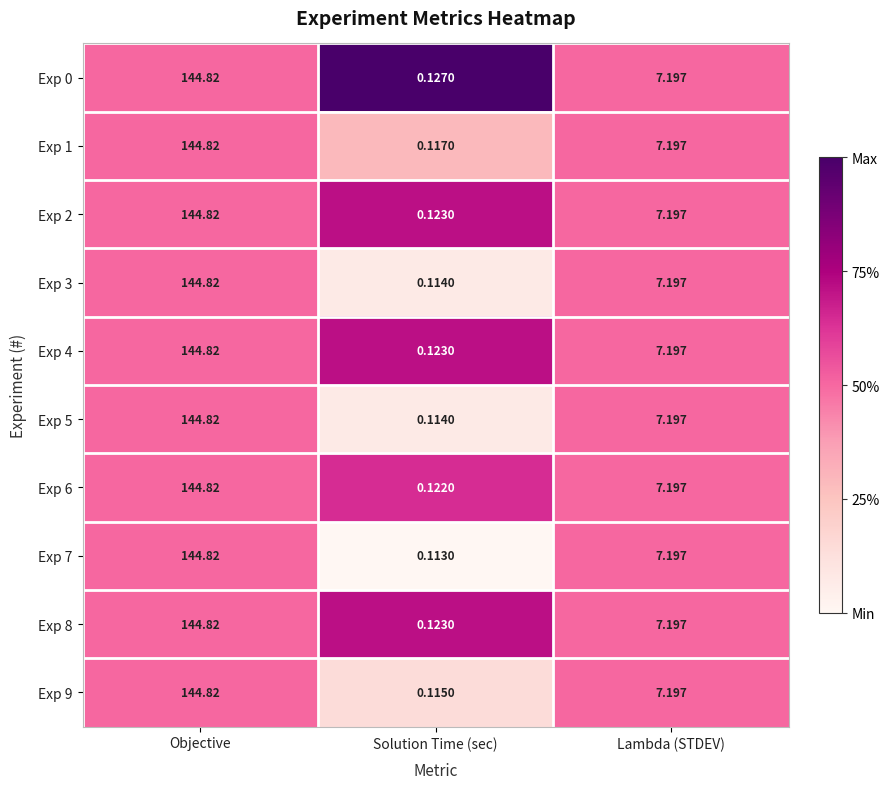

At which category does the chart reach its minimum across all series?

Solution Time (sec)